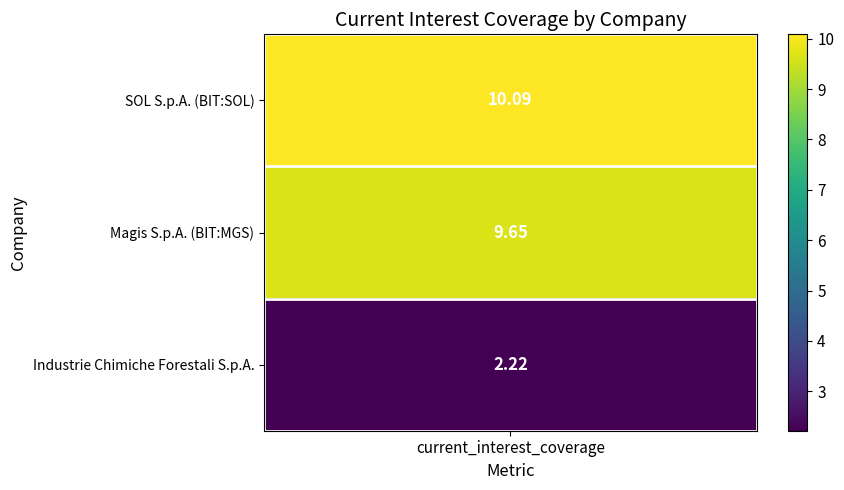

What is the difference between the maximum and minimum values in the SOL S.p.A. (BIT:SOL) series?

7.9